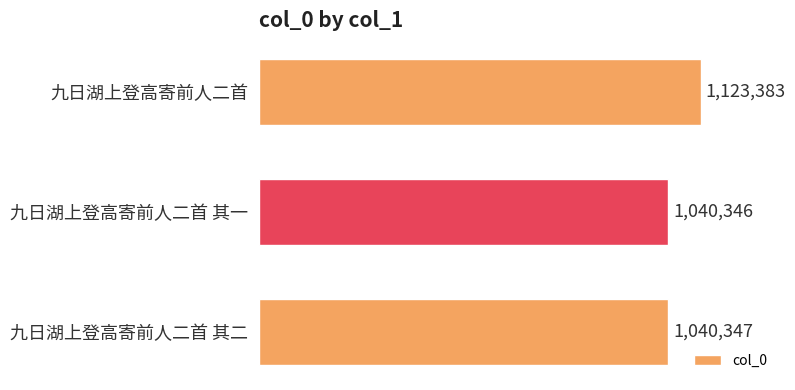

List the labels in order of value, largest first.

九日湖上登高寄前人二首, 九日湖上登高寄前人二首 其二, 九日湖上登高寄前人二首 其一